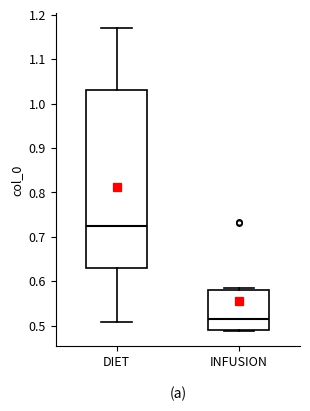

Comparing the boxes themselves (not the whiskers), which one is the tallest?

DIET